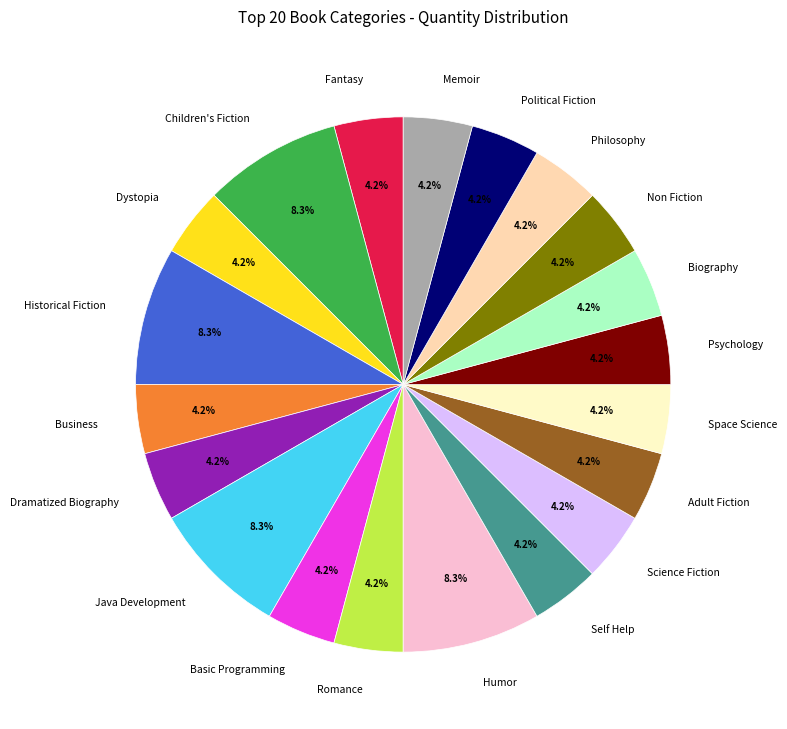

Which has a higher value, Fantasy or Java Development?

Java Development